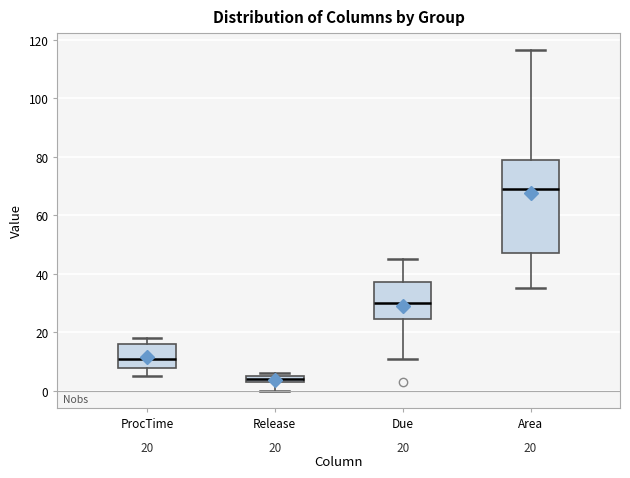

Comparing the boxes themselves (not the whiskers), which one is the tallest?

Area